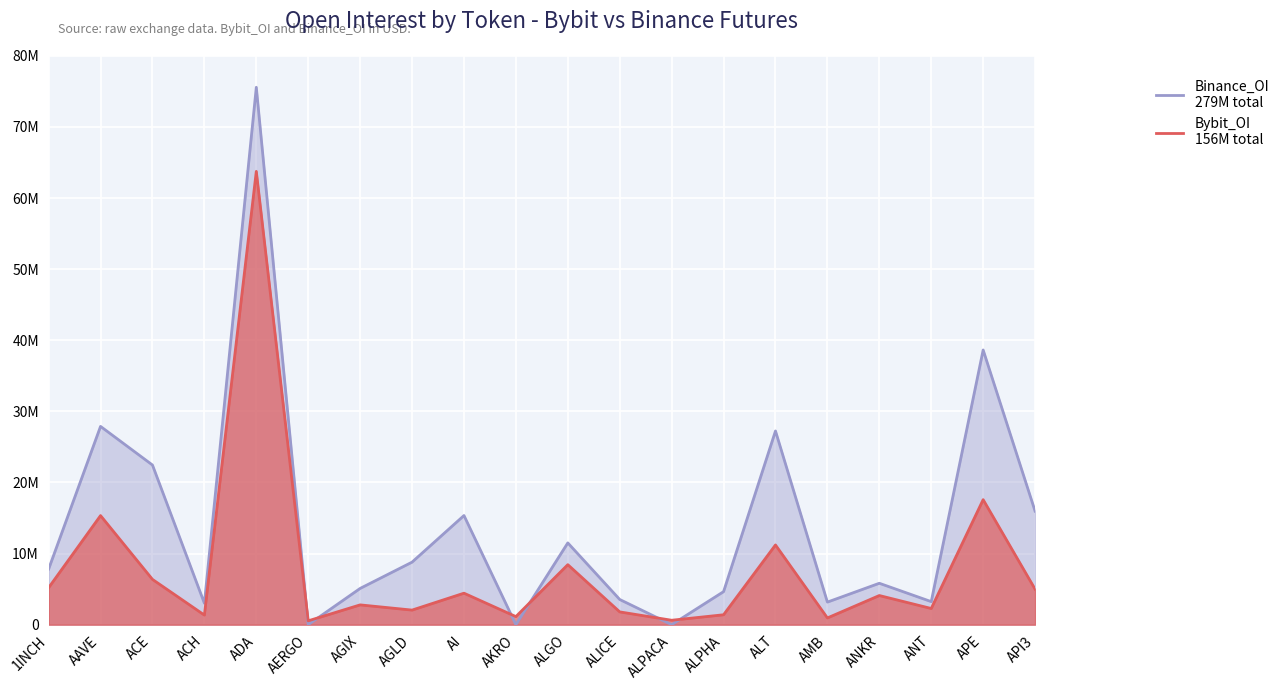

At how many categories does at least one series exceed 35603951?

2